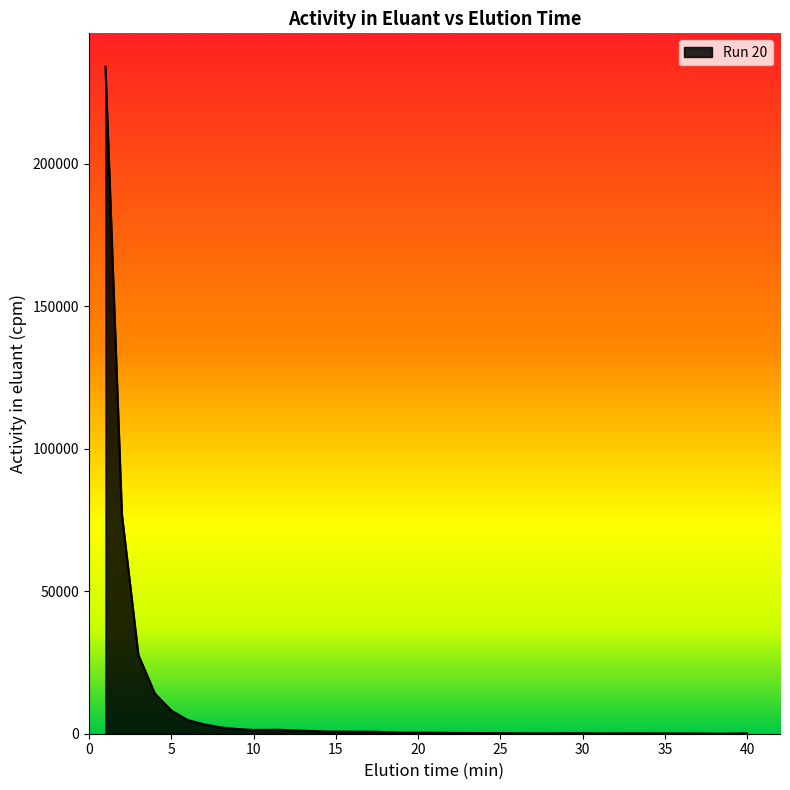

What is the greatest value displayed?

233999.5